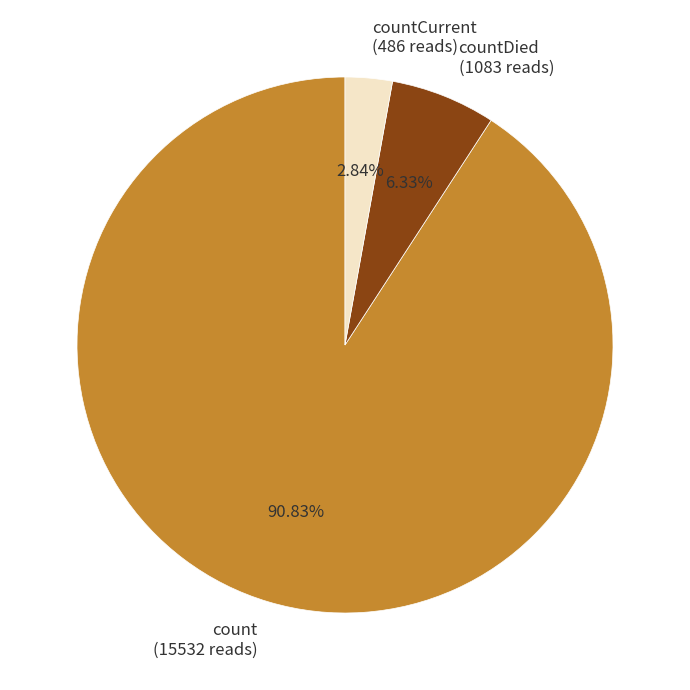

Which category has the biggest portion of the pie?

count